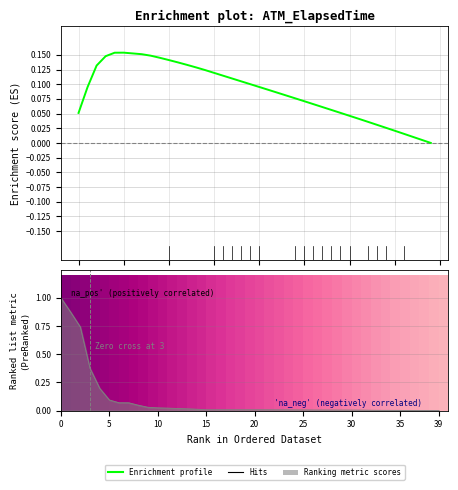

What is the difference between the second highest and minimum values?

0.2